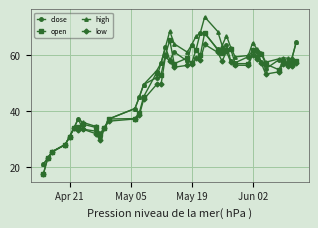

What is the greatest value displayed?

73.8